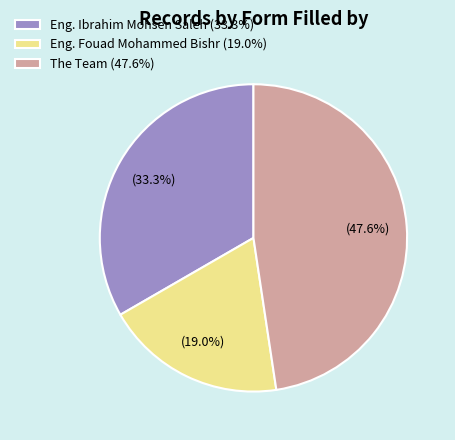

To the nearest percent, what is the difference between the Eng. Fouad Mohammed Bishr and Eng. Ibrahim Mohsen Saleh slice percentages?

14%